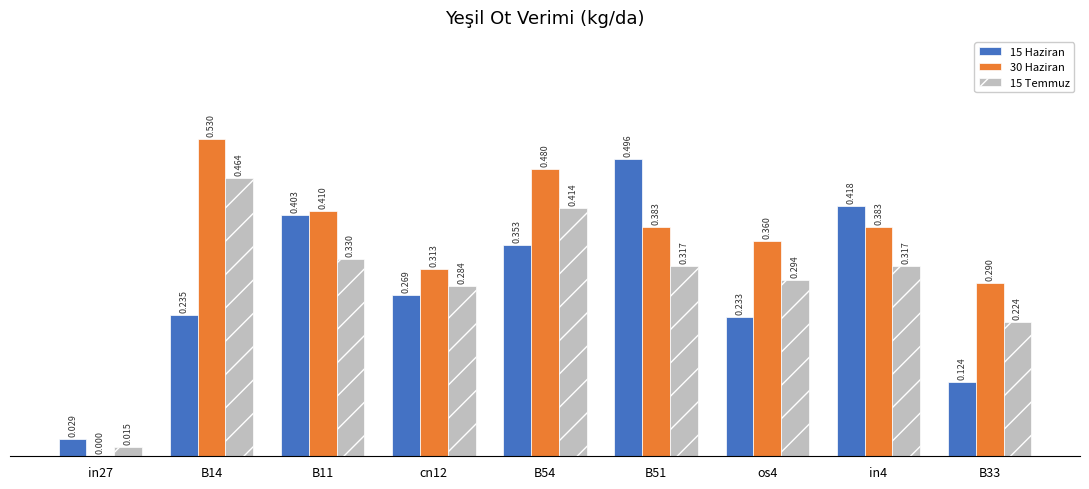

Are the bars grouped side by side (vs. stacked)?

Yes